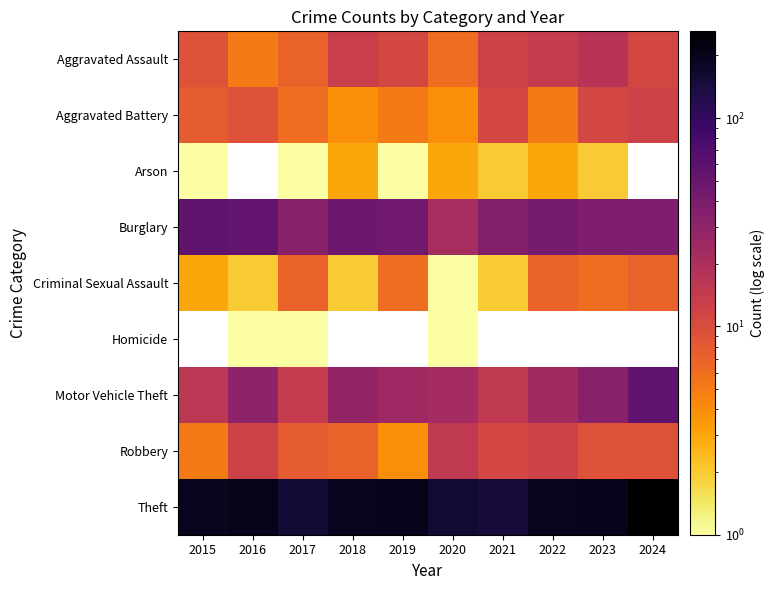

Is the value of Arson at 2021 greater than the value of Theft at 2019?

No